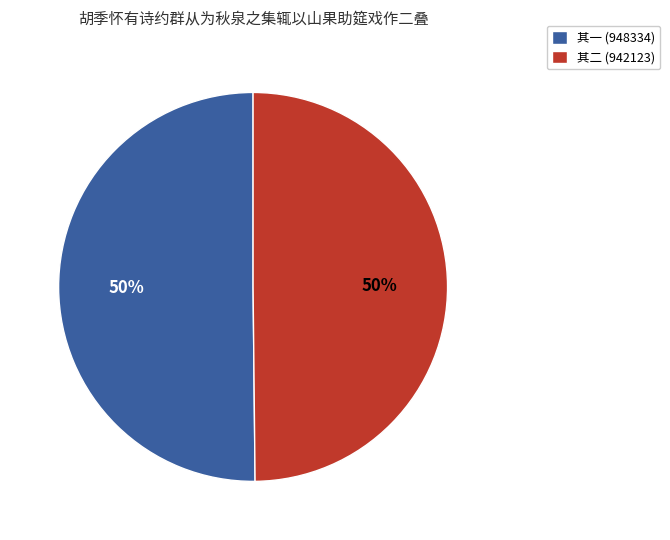

To the nearest percent, what portion does 其一 (948334) represent?

50%